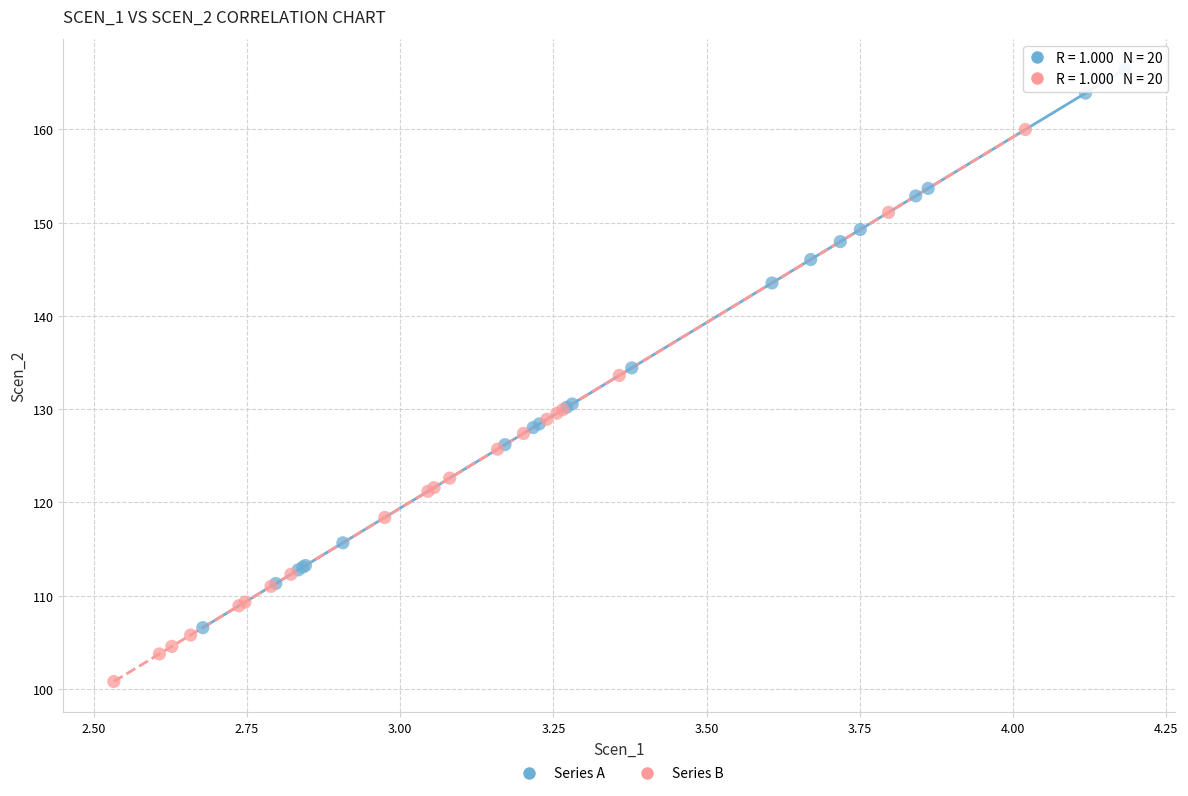

Which series contains the lowest Y value?

Series B